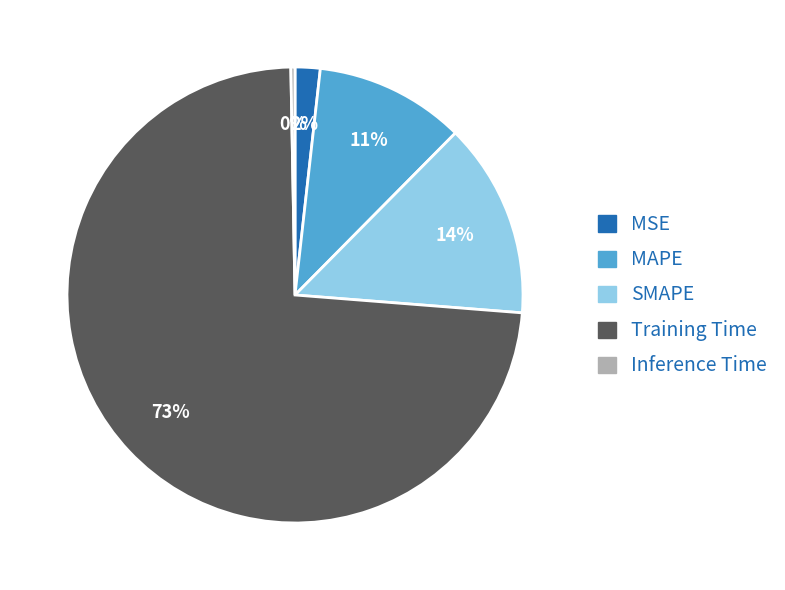

True or false: Training Time accounts for 87% of the total.

False